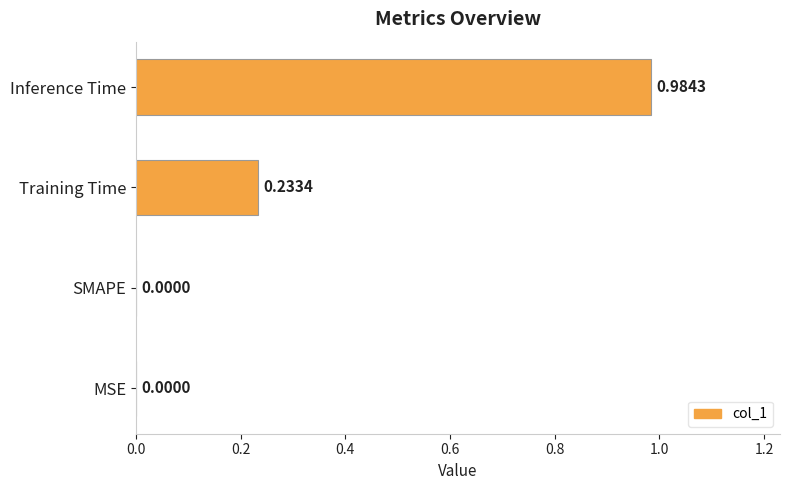

What is the sum of all values?

1.2